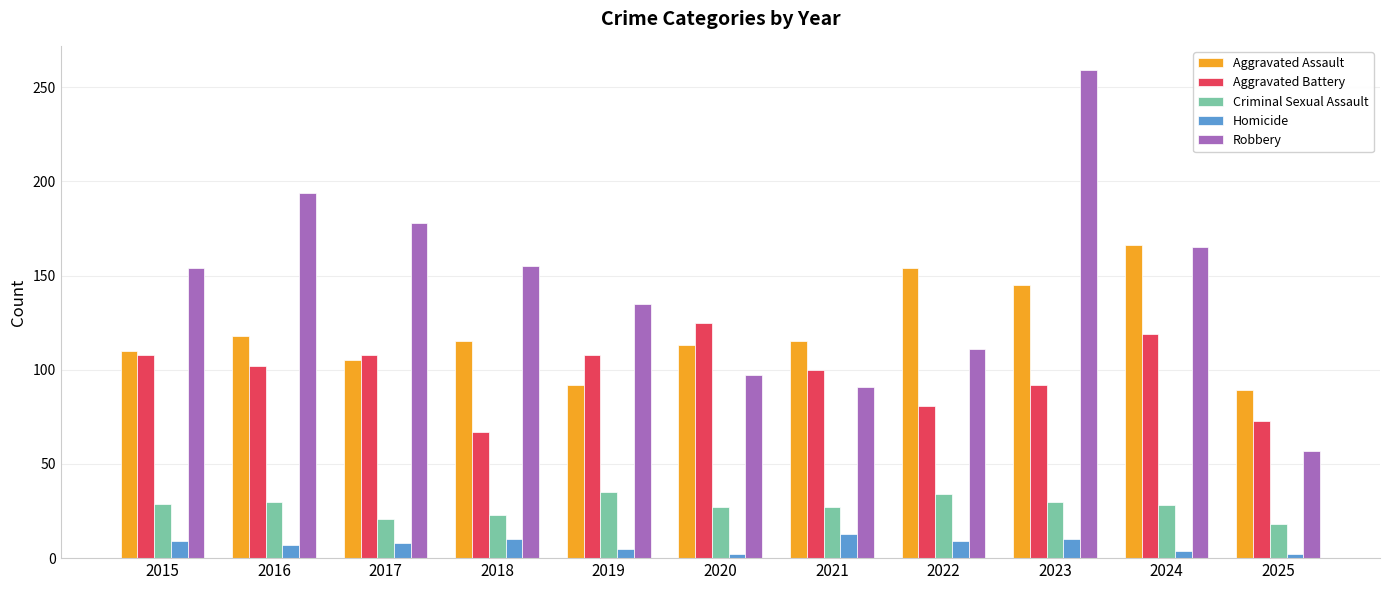

Which series has the widest spread of values?

Robbery